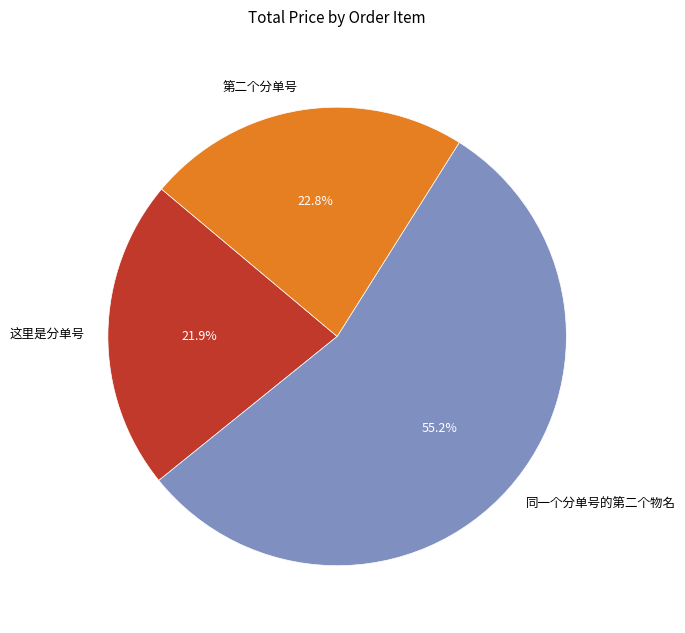

Which has a higher value, 第二个分单号 or 这里是分单号?

第二个分单号